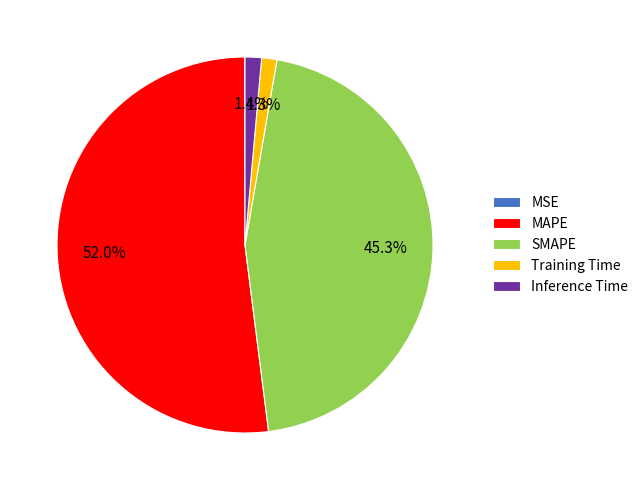

The Training Time slice represents 1% of the pie. True or false?

True